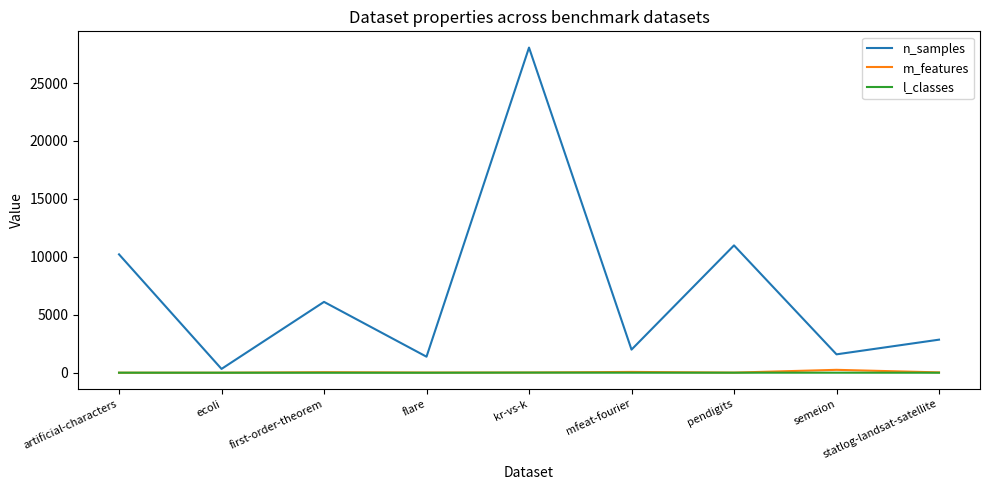

Which series has the largest total across all categories?

n_samples